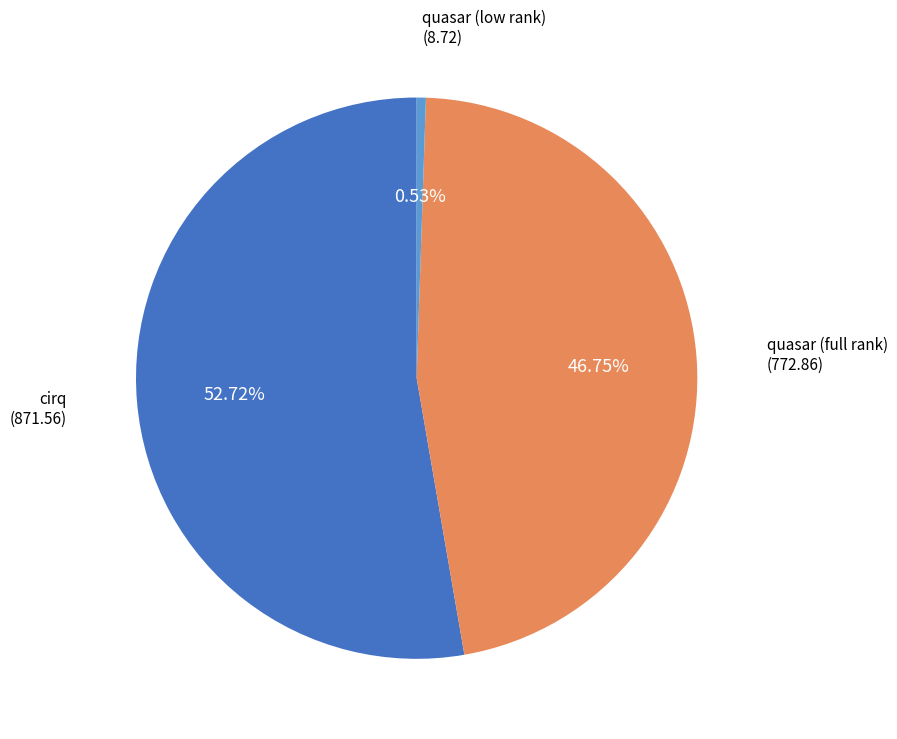

Is it true that cirq is 53% of the pie?

True